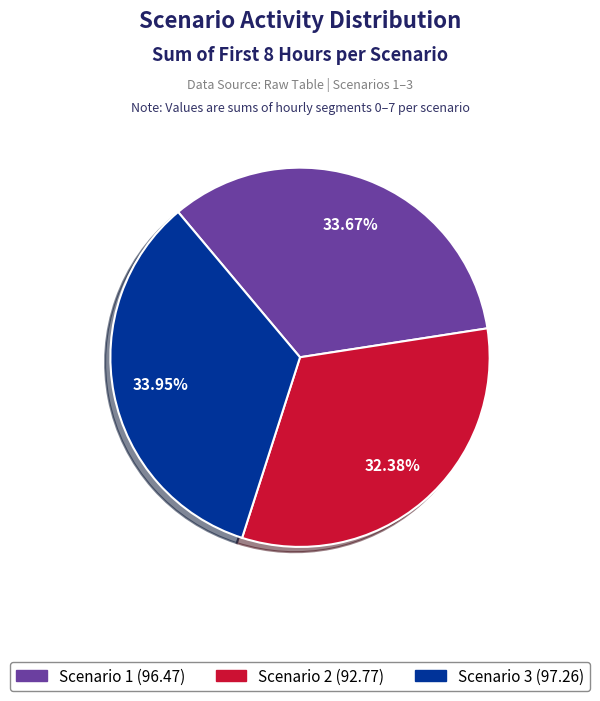

Does Scenario 3 represent more than half of the total?

No